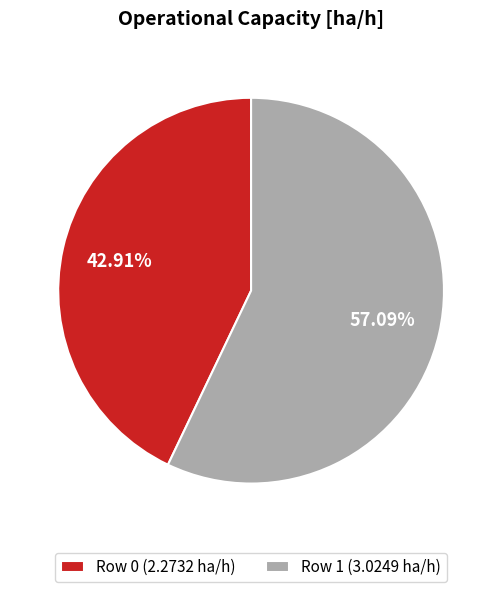

Rank the categories by value from highest to lowest.

Row 1, Row 0